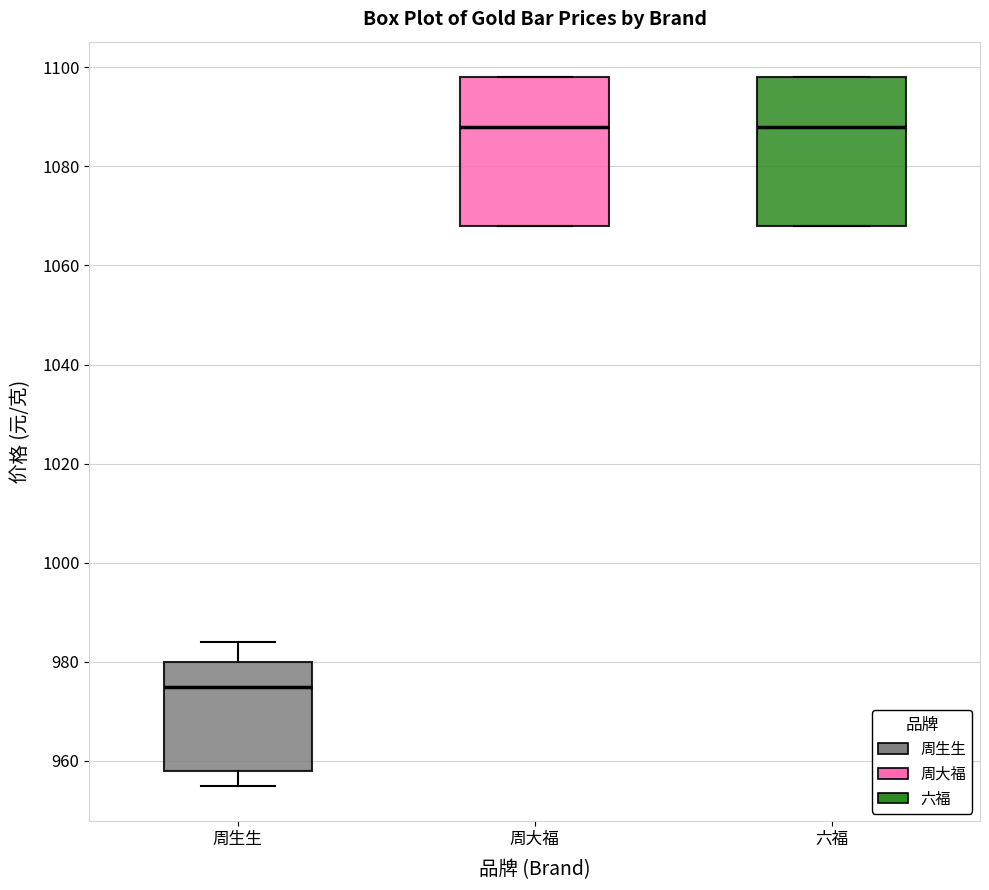

Where does the lower whisker of the box for 周生生 end on the y-axis? The values are not printed on the chart, so give them approximately, as read against the axis.

956